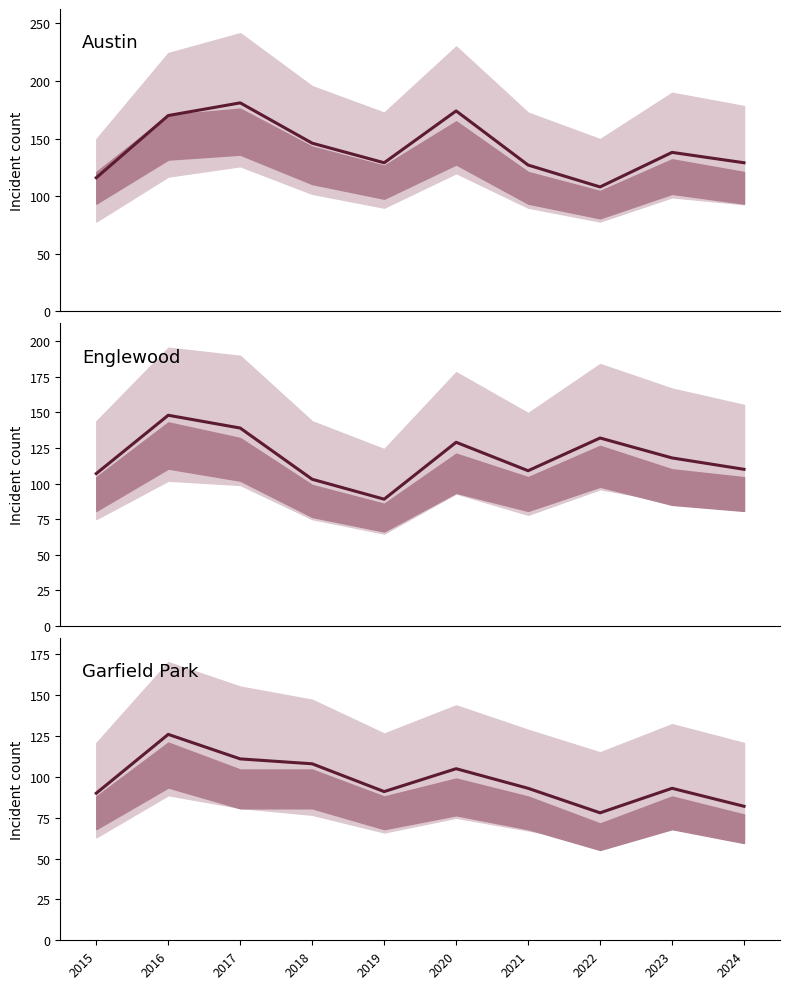

What is the value of the Garfield Park point at the 4th from the left?

108